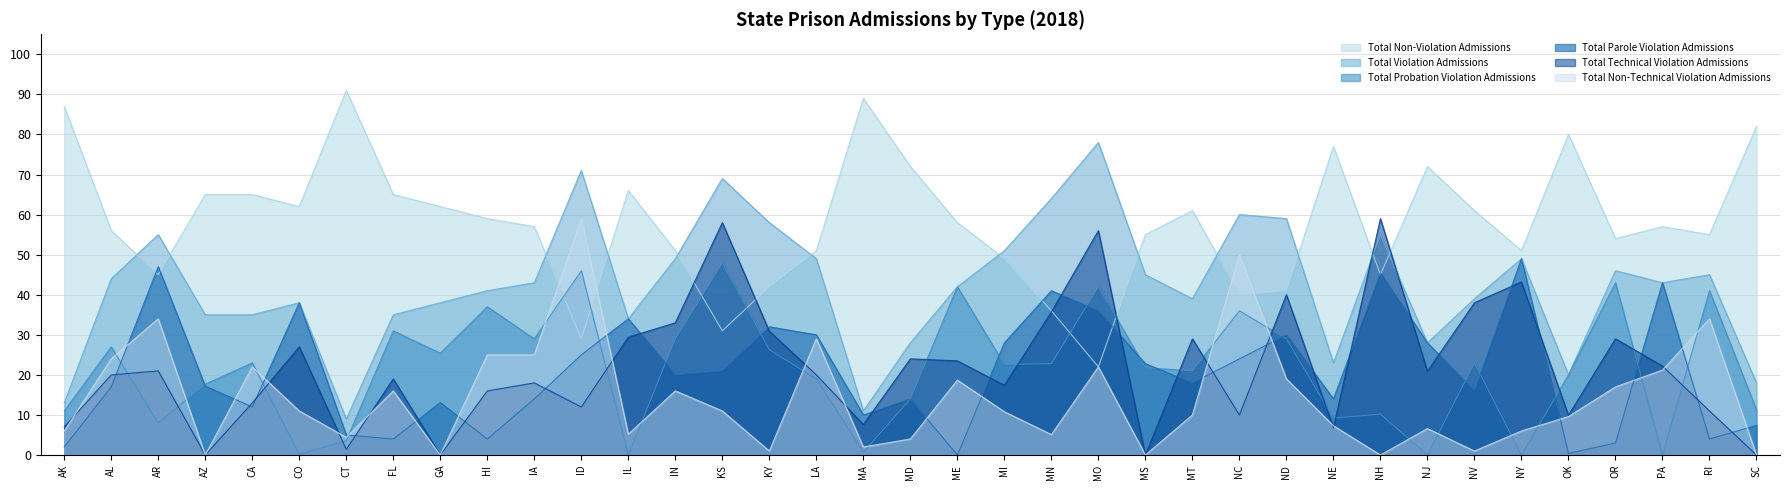

How many lines are shown in the chart?

6